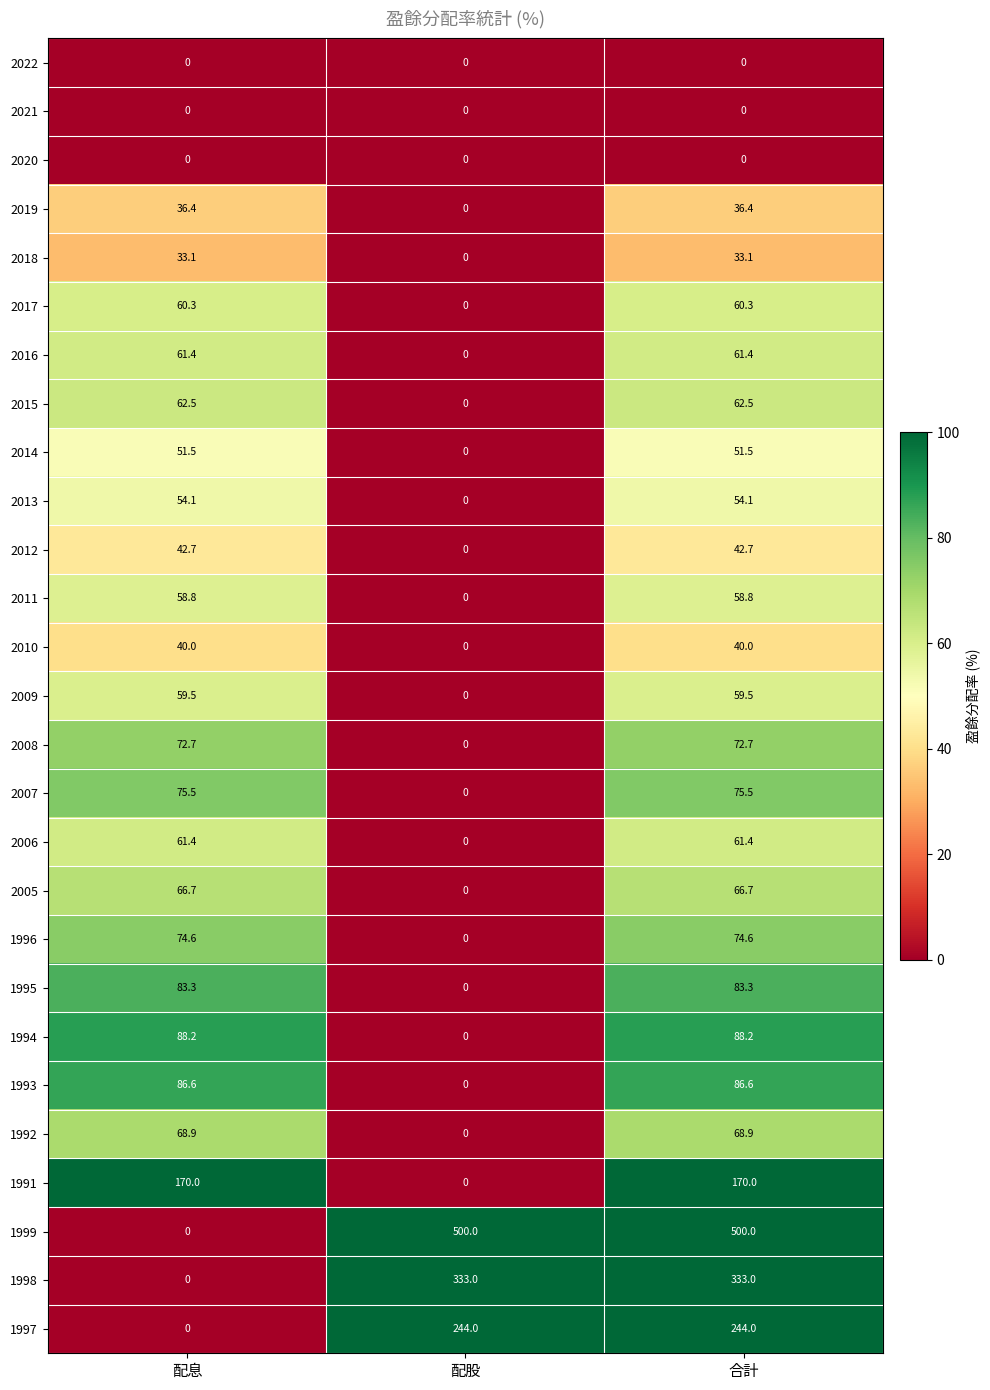

How many series are shown in this chart?

27